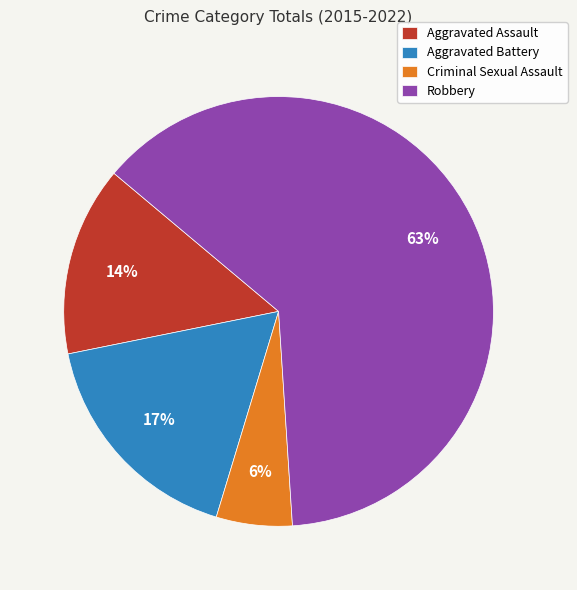

How many segments does this pie chart have?

4